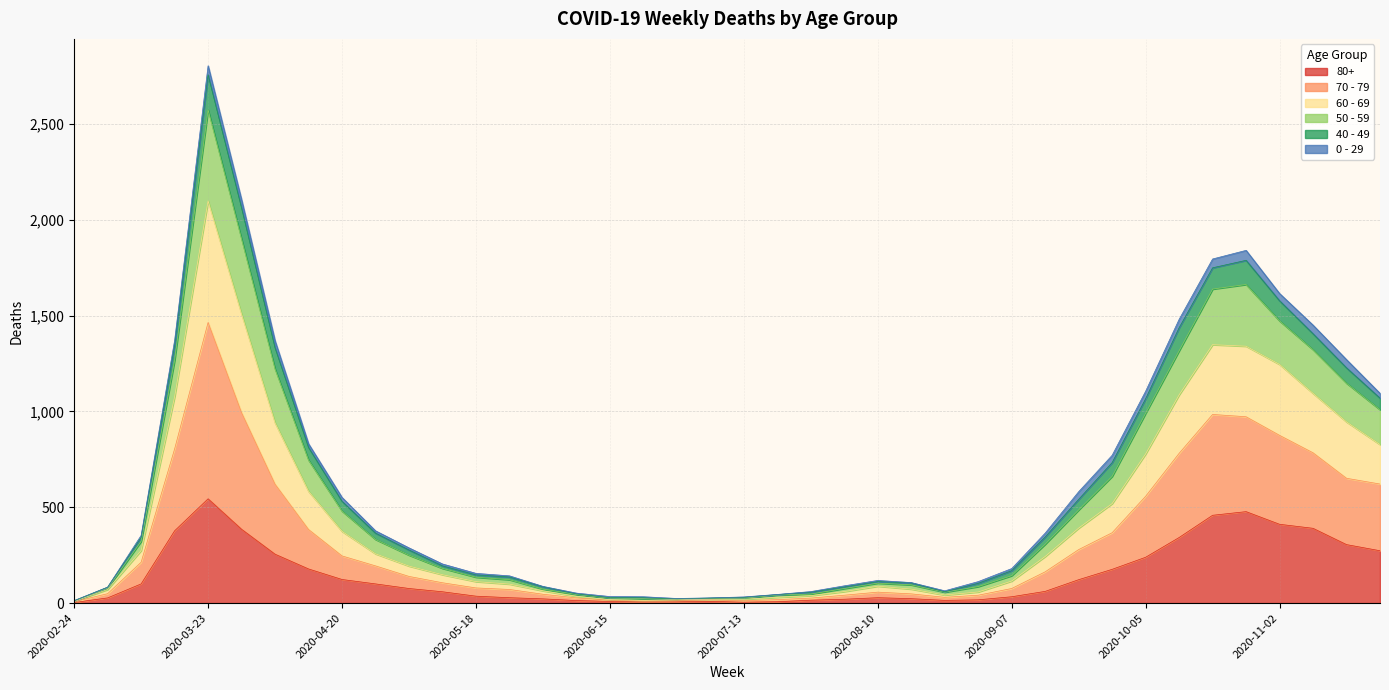

At which category is the sum across all series the highest?

2020-03-23